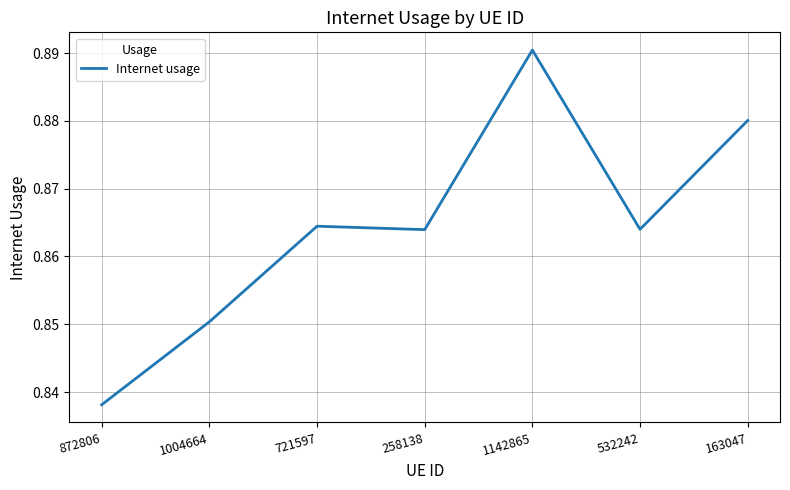

Which has a higher value, 163047 or 872806?

163047